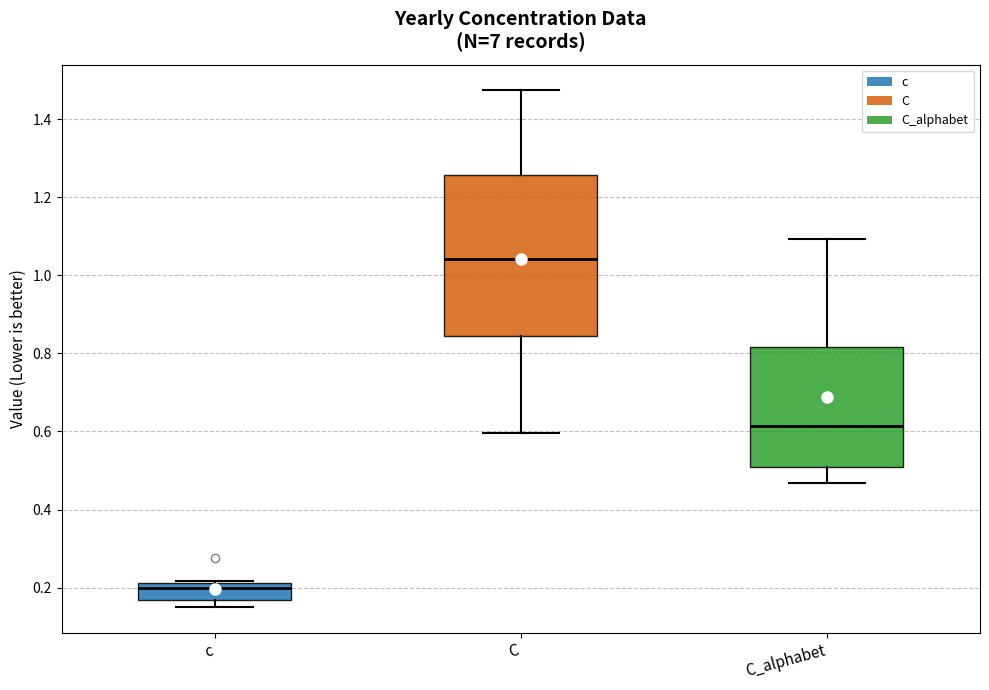

Reading left to right, transcribe this box plot: for each box, give where its median line is, the range the box spans, and where its two whiskers end, as read against the y-axis. The values are not printed on the chart, so give them approximately, as read against the axis.

c: median 0.20, box 0.16 to 0.22, whiskers 0.16 (just below the box's lower edge) to 0.22
C: median 1.04, box 0.84 to 1.26, whiskers 0.60 to 1.48
C_alphabet: median 0.62, box 0.50 to 0.82, whiskers 0.46 to 1.10